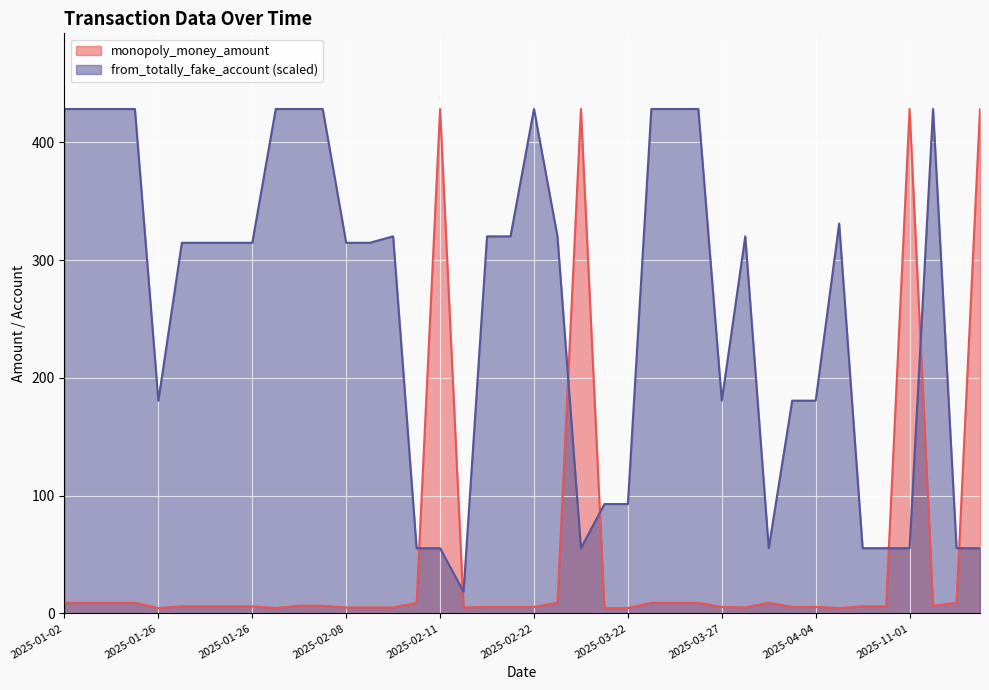

What is the difference between the highest and lowest values at 2025-11-03?

373.0